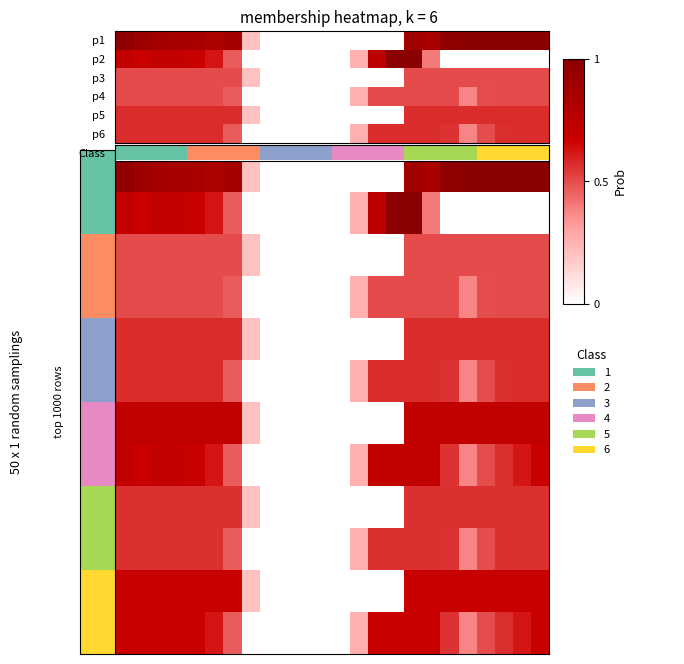

What is the difference between the highest and lowest values at 4?

0.3